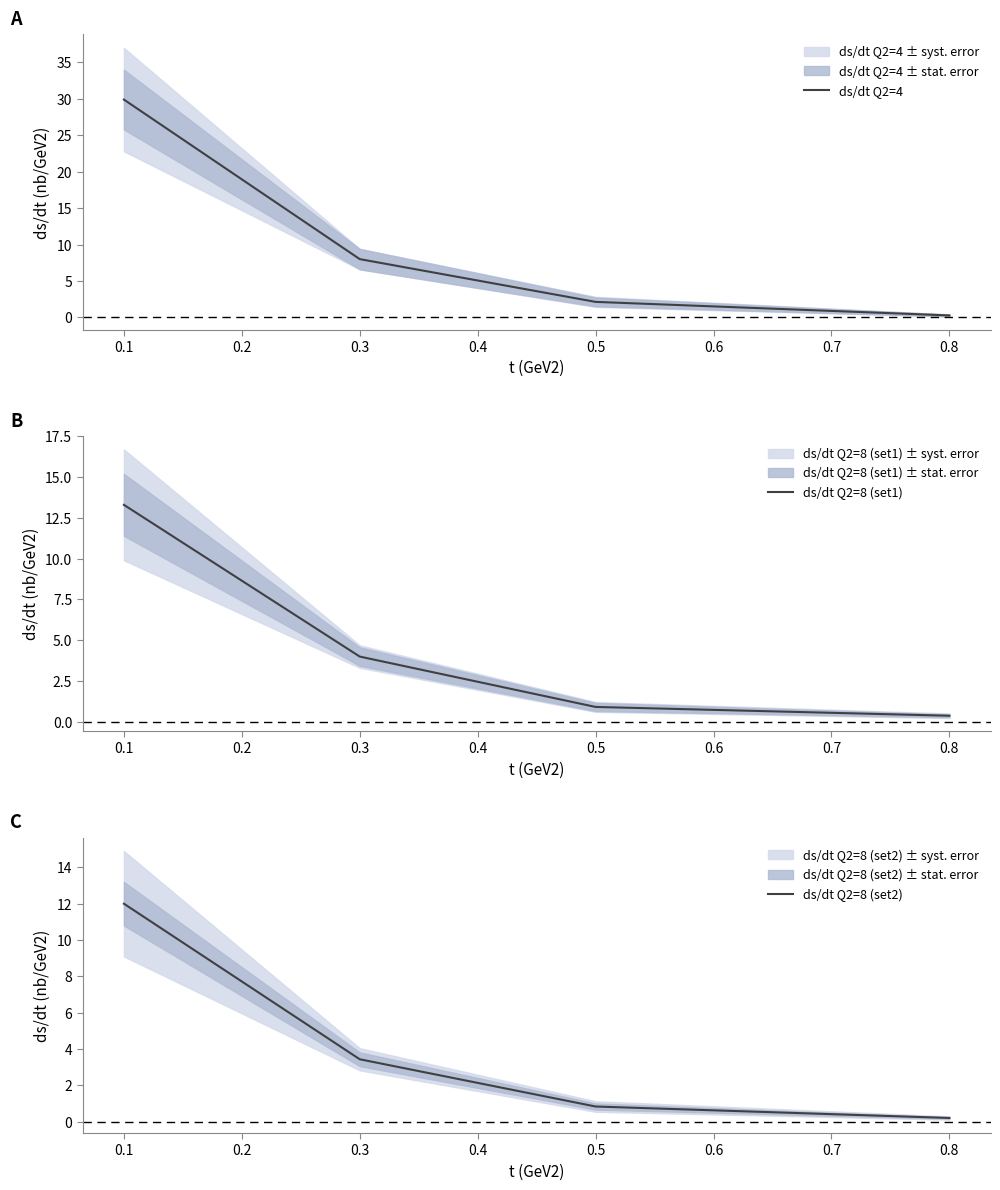

What is the minimum value for ds/dt Q2=8 (set1)?

0.4